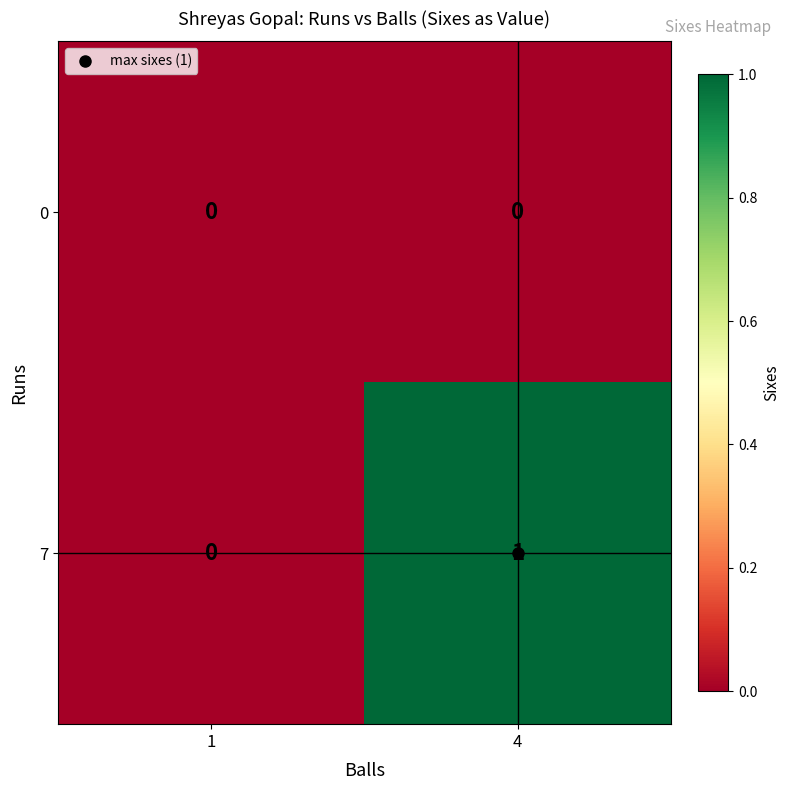

How many data points does each series have?

2